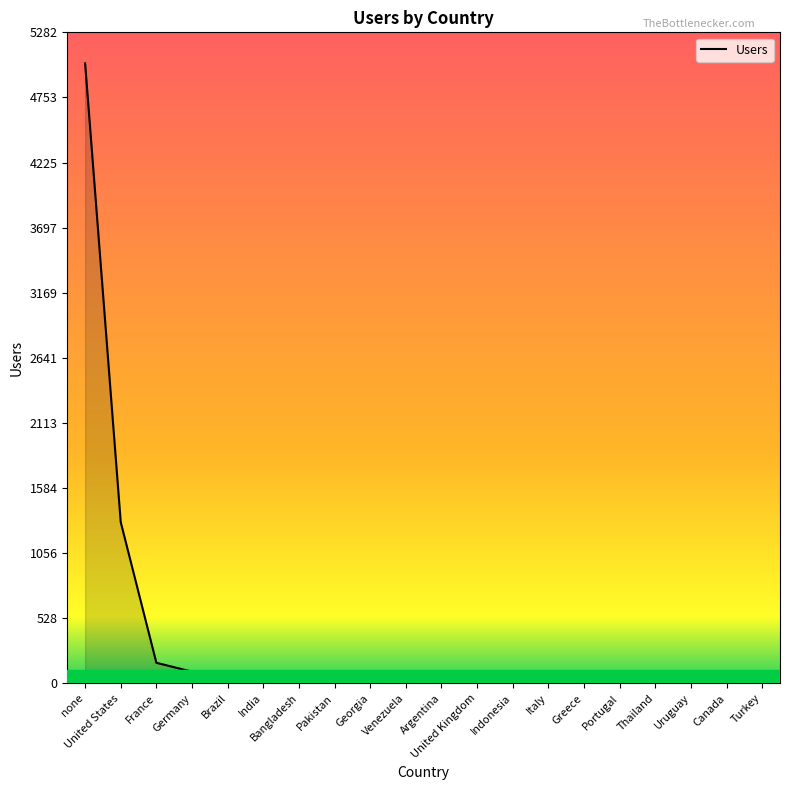

What is the difference between the maximum and minimum values?

5017